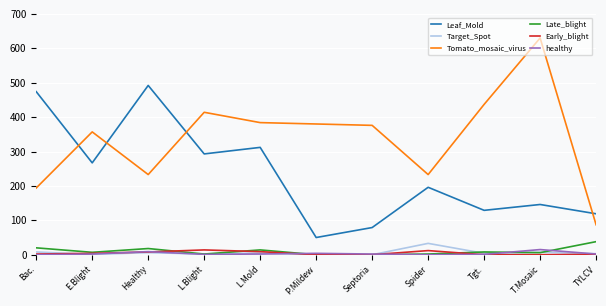

The value of Late_blight at L.Blight is 2. True or false?

True